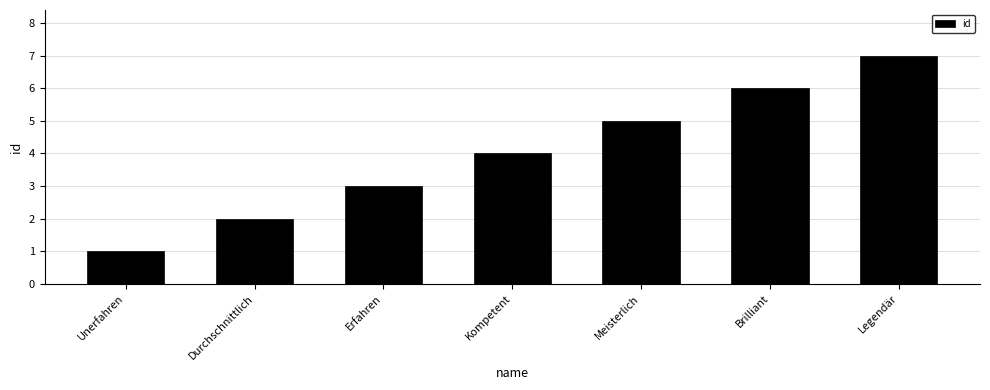

Read the value at Legendär.

7